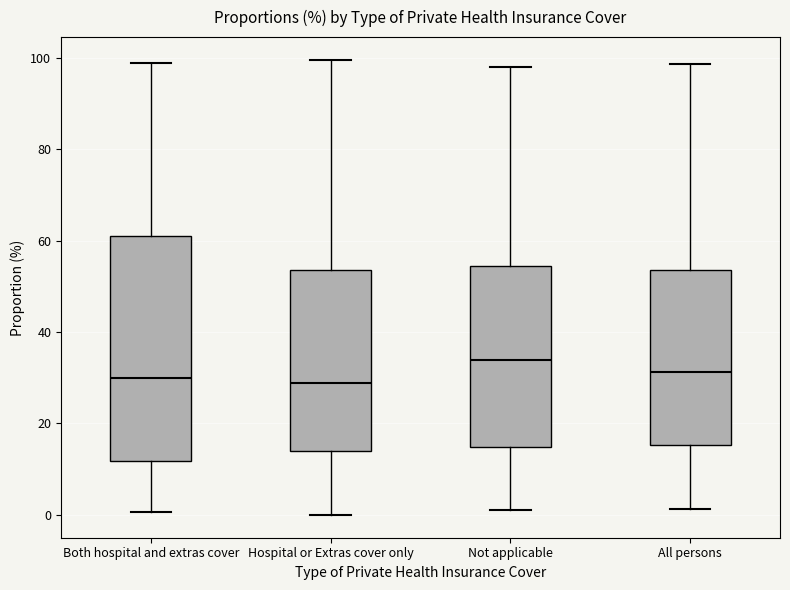

Comparing the boxes themselves (not the whiskers), which one is the tallest?

Both hospital and extras cover